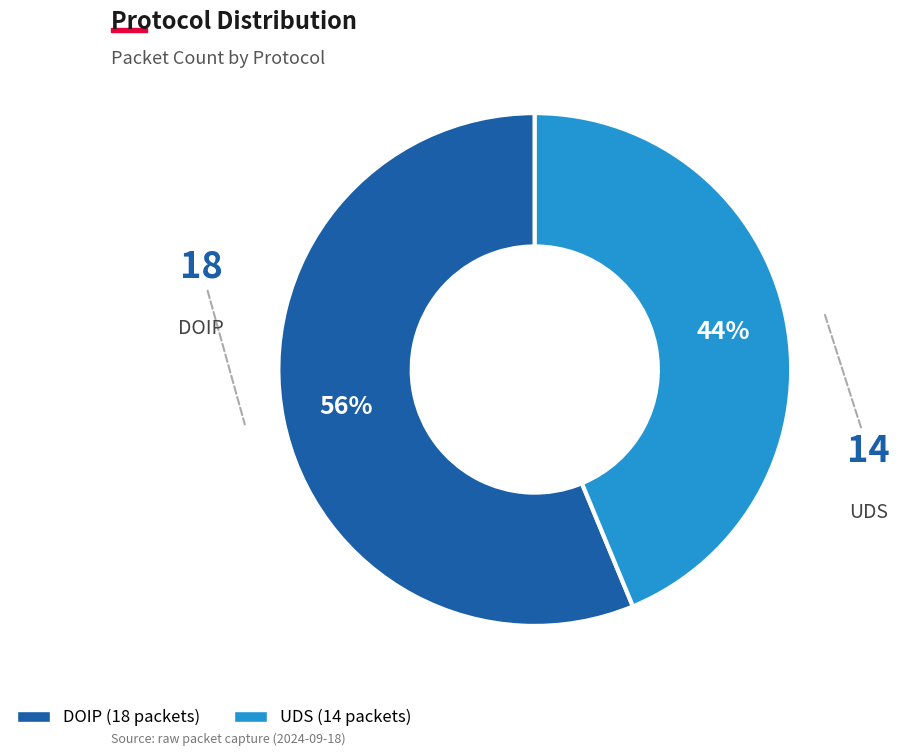

To the nearest percent, what is the average slice percentage?

50%